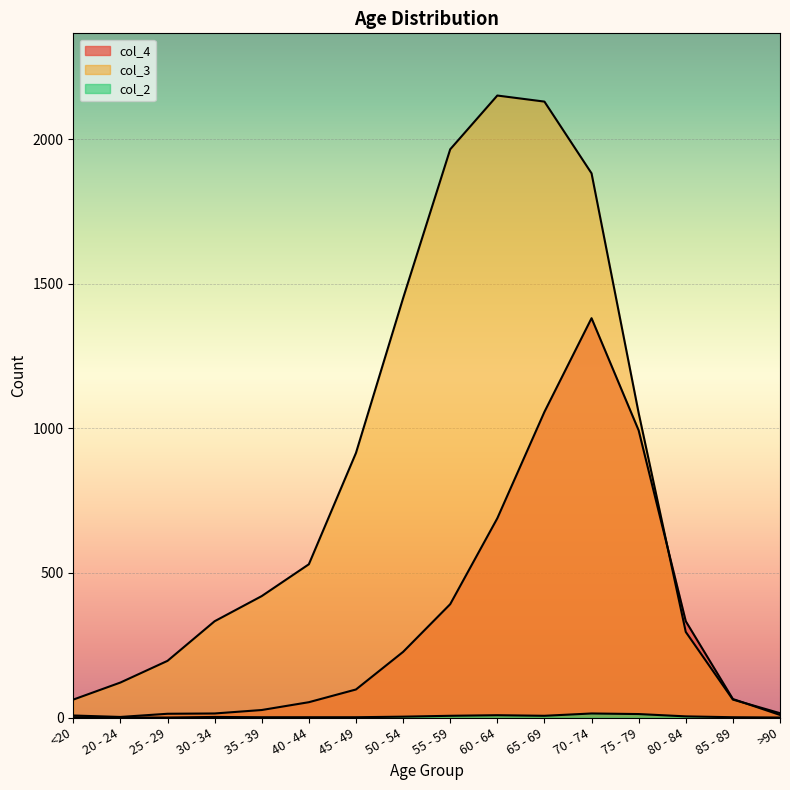

What is the difference between the maximum and second lowest values in the col_2 series?

14